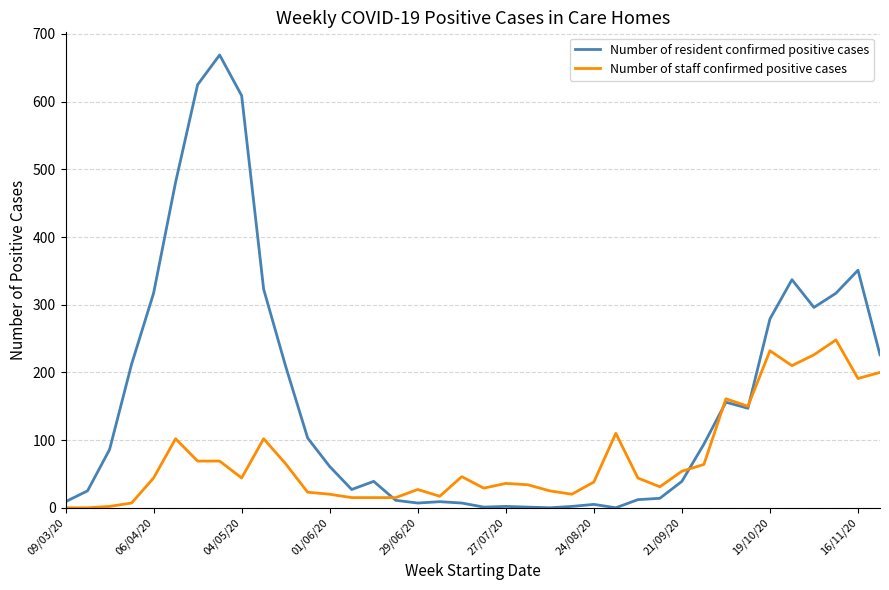

How many distinct data groups are displayed?

2